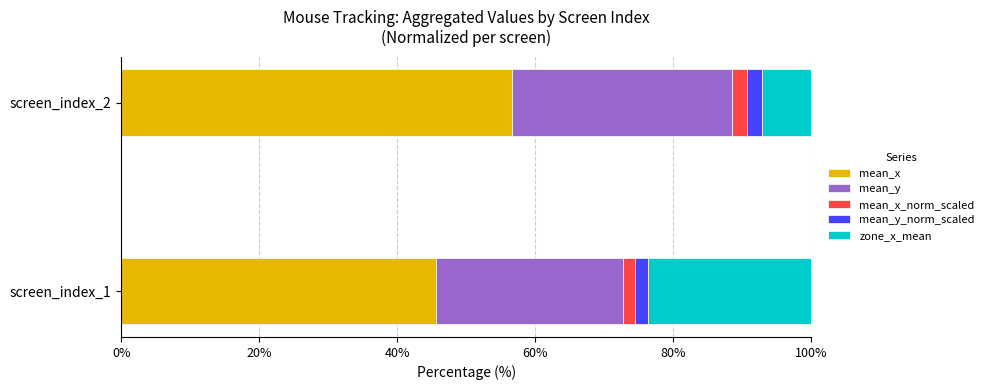

What is the highest value of the mean_x series?

56.7